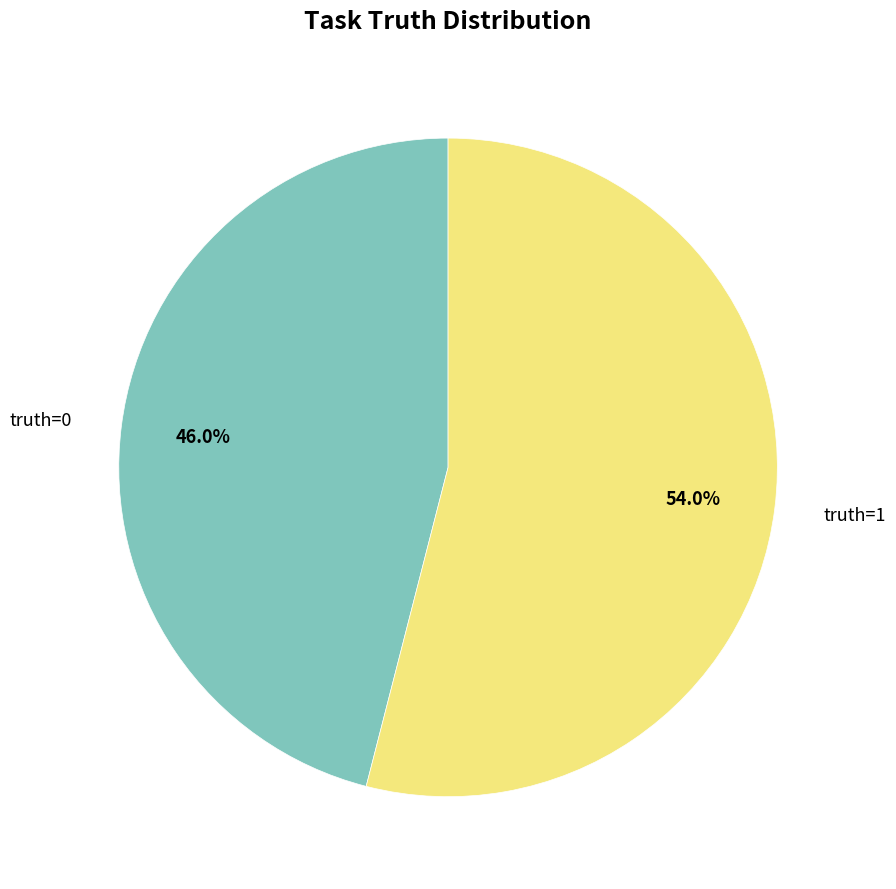

Is it true that truth=0 is 53% of the pie?

False